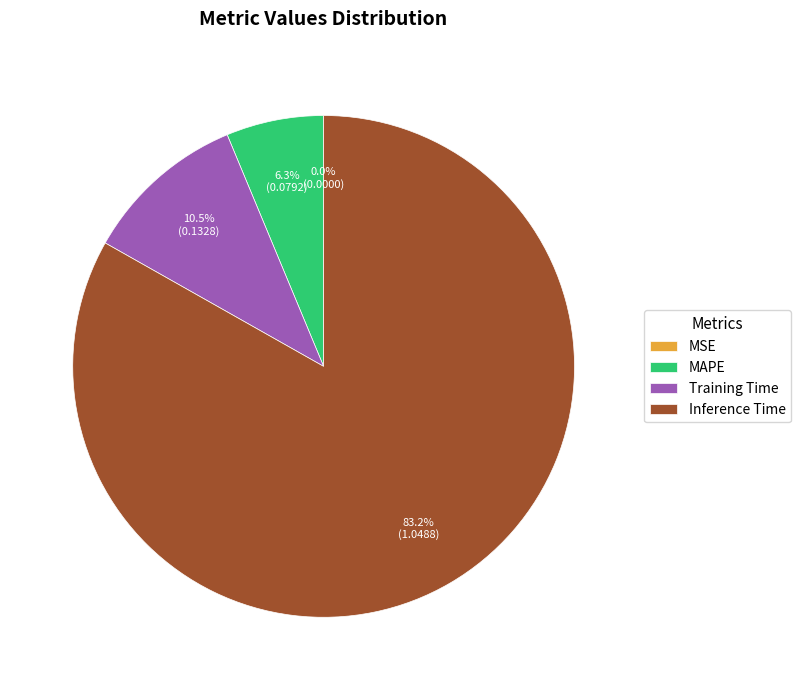

Combined, do SMAPE and Inference Time account for over 50%?

Yes